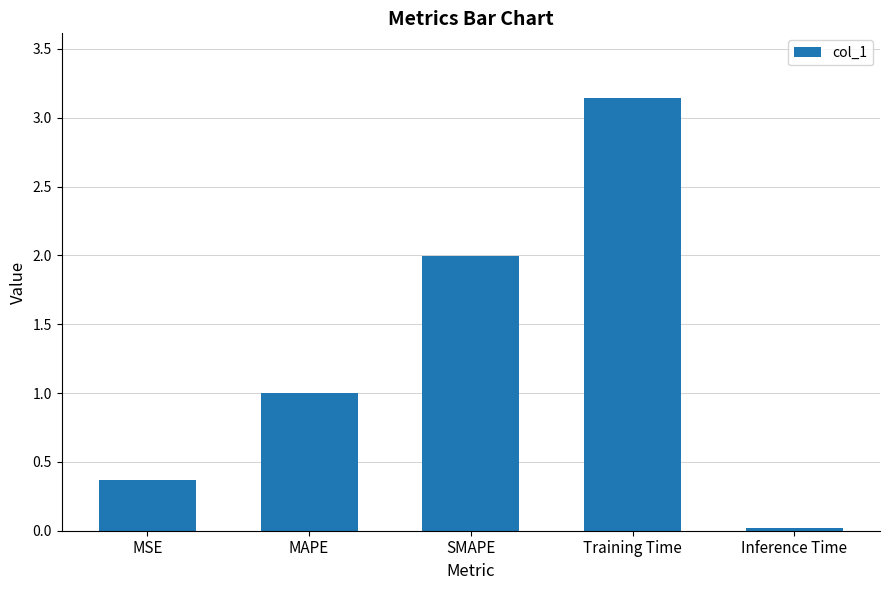

Count the number of data series in this chart.

1